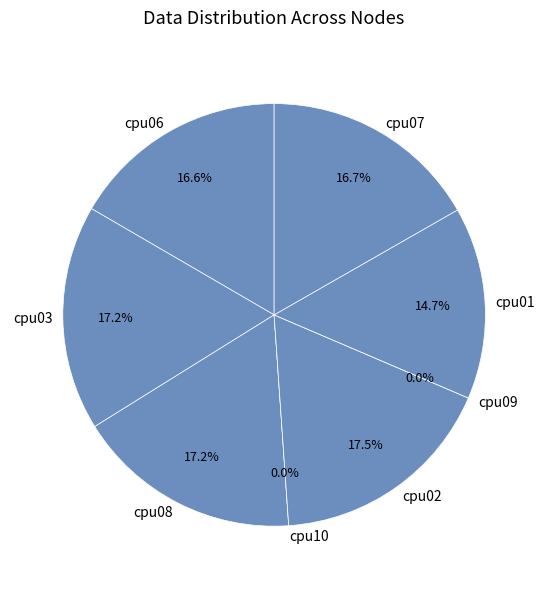

What is the ratio of the value at cpu03 to the value at cpu09?

10368142.0